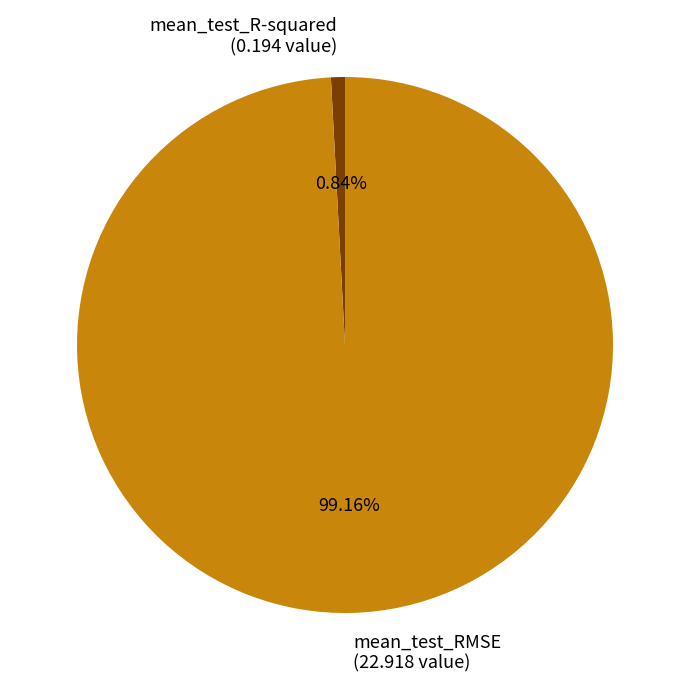

Combined, what portion of the pie is mean_test_RMSE and mean_test_R-squared?

100.0%